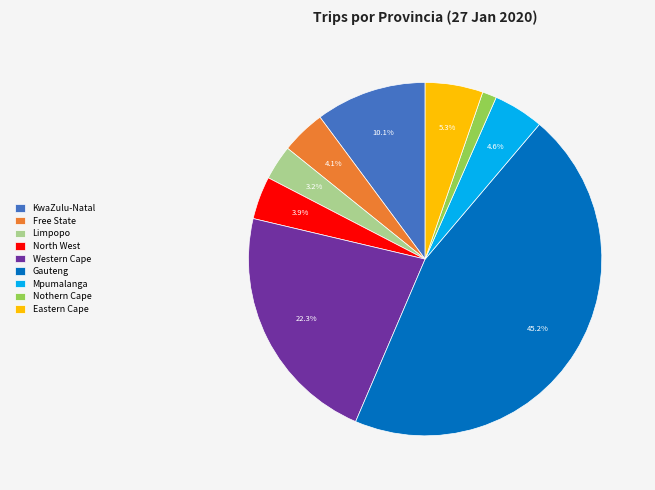

To the nearest percent, what is the average slice percentage?

11%